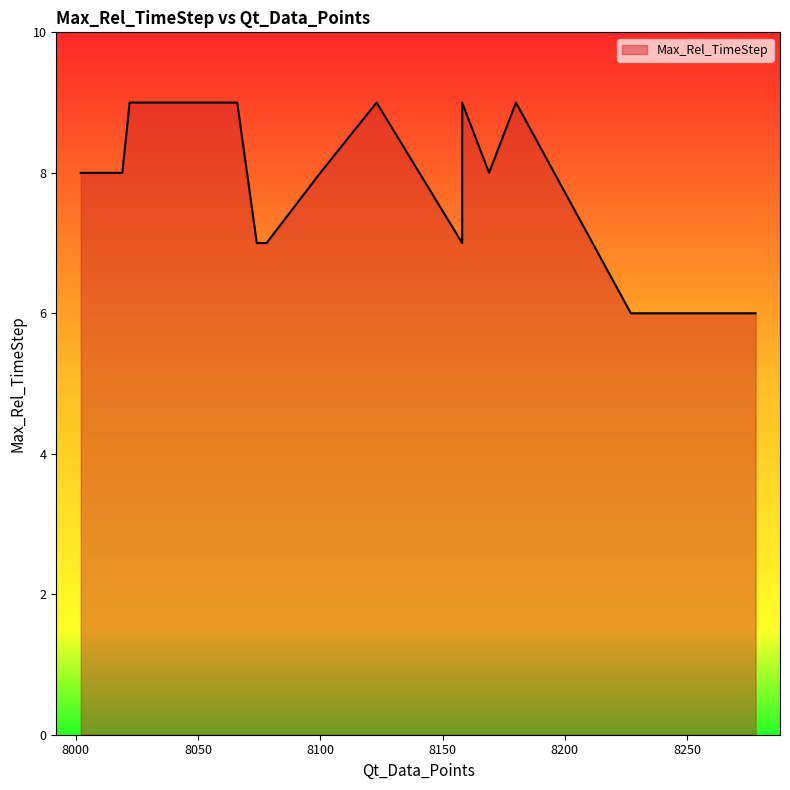

What is the sum of all values?

128